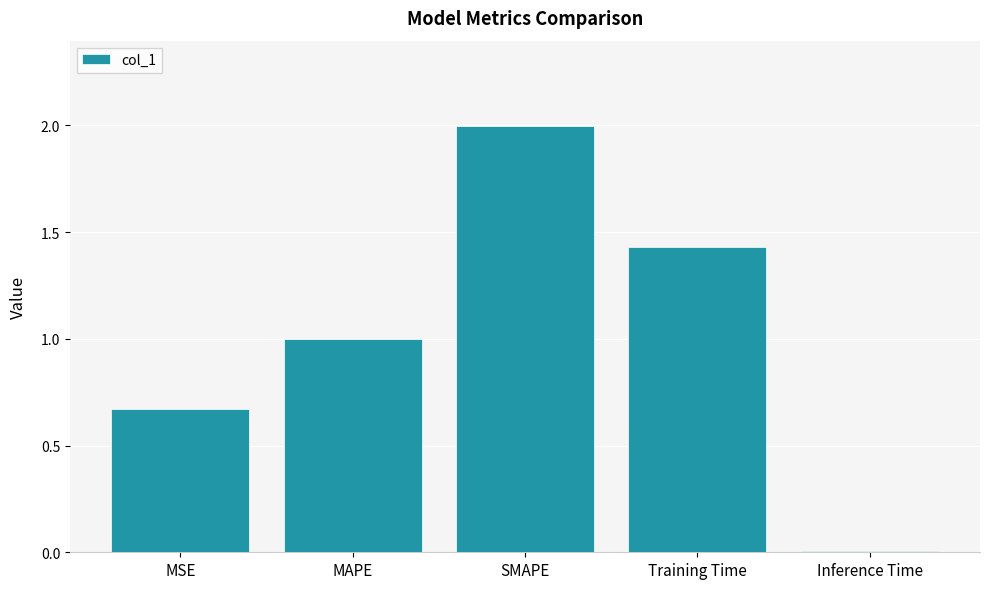

True or false: the data shows 1.4 at SMAPE.

False